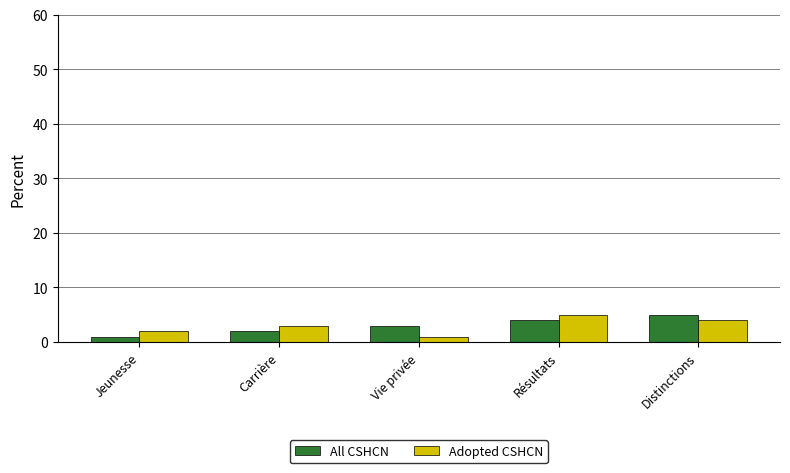

What is the value of the All CSHCN bar at the 1st from the left?

1